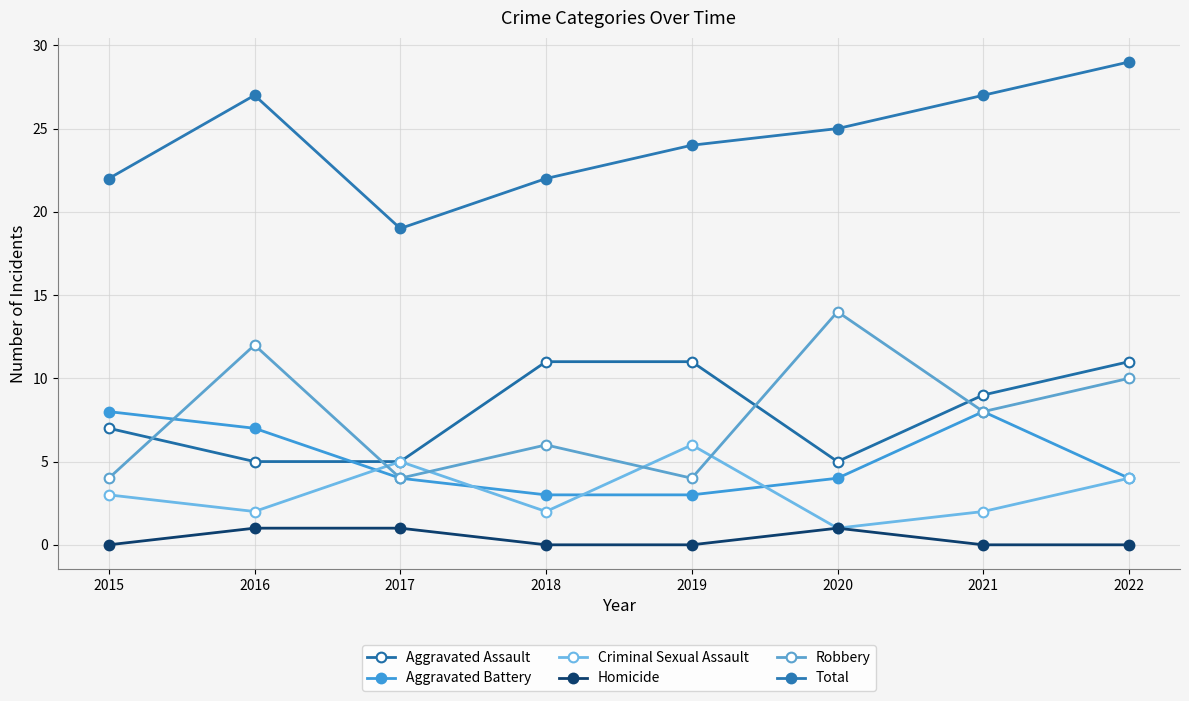

Reading left to right, transcribe all the data shown in this chart.

Aggravated Assault: 2015=7	2016=5	2017=5	2018=11	2019=11	2020=5	2021=9	2022=11
Aggravated Battery: 2015=8	2016=7	2017=4	2018=3	2019=3	2020=4	2021=8	2022=4
Criminal Sexual Assault: 2015=3	2016=2	2017=5	2018=2	2019=6	2020=1	2021=2	2022=4
Homicide: 2015=0	2016=1	2017=1	2018=0	2019=0	2020=1	2021=0	2022=0
Robbery: 2015=4	2016=12	2017=4	2018=6	2019=4	2020=14	2021=8	2022=10
Total: 2015=22	2016=27	2017=19	2018=22	2019=24	2020=25	2021=27	2022=29